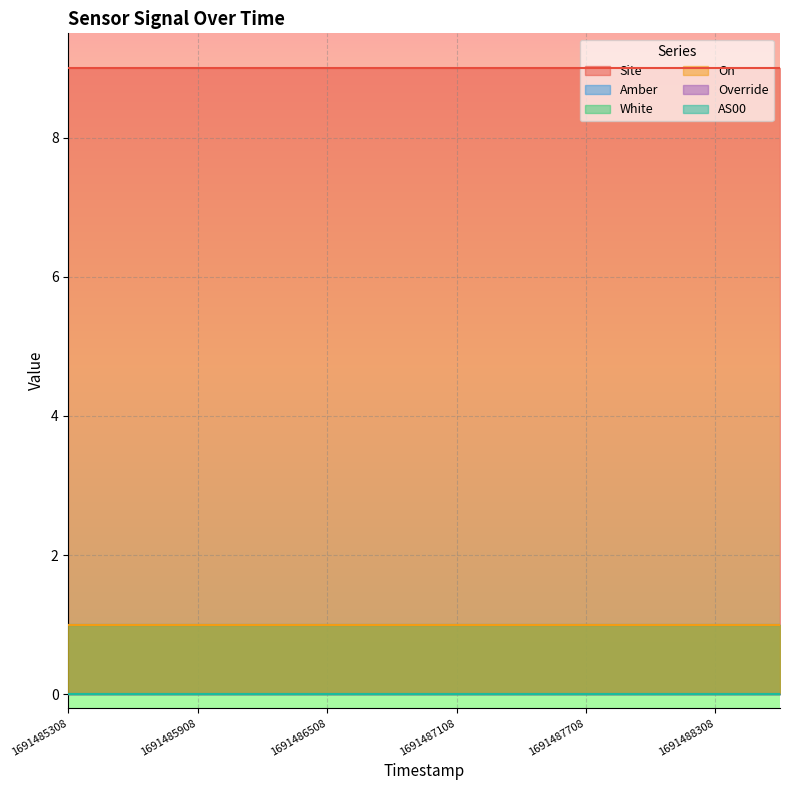

True or false: On and Site intersect in this chart.

False